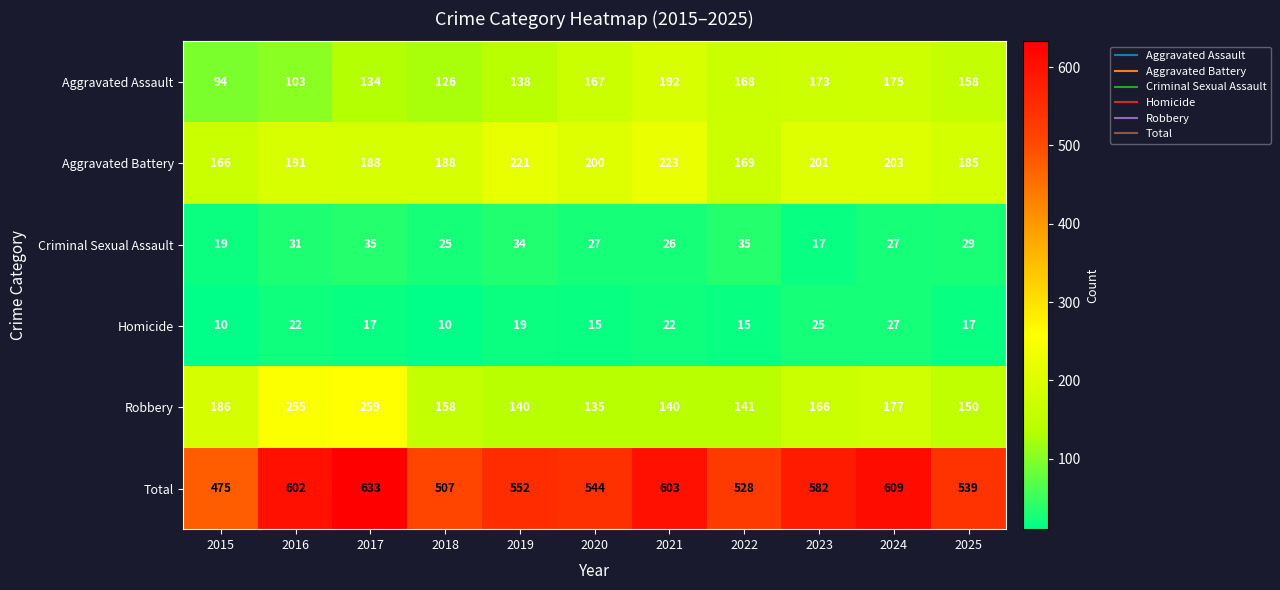

List the series in order of their peak value, lowest first.

Homicide, Criminal Sexual Assault, Aggravated Assault, Aggravated Battery, Robbery, Total